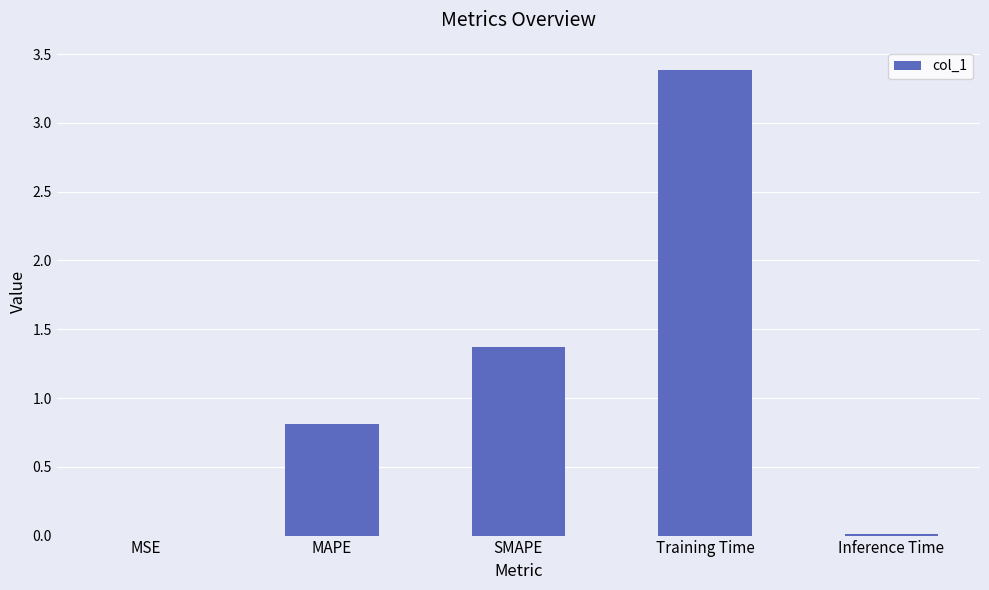

What is the approximate value at MAPE?

0.8